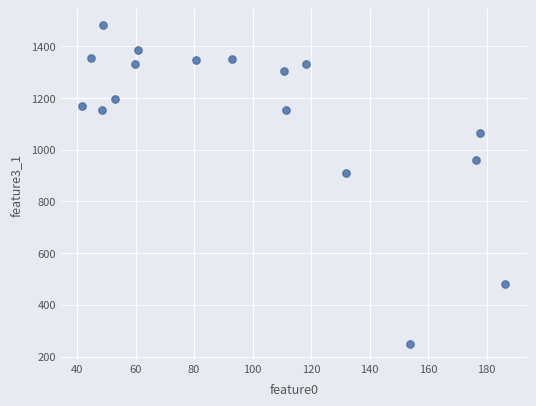

What Y value in the scatter plot is closest to 865?

911